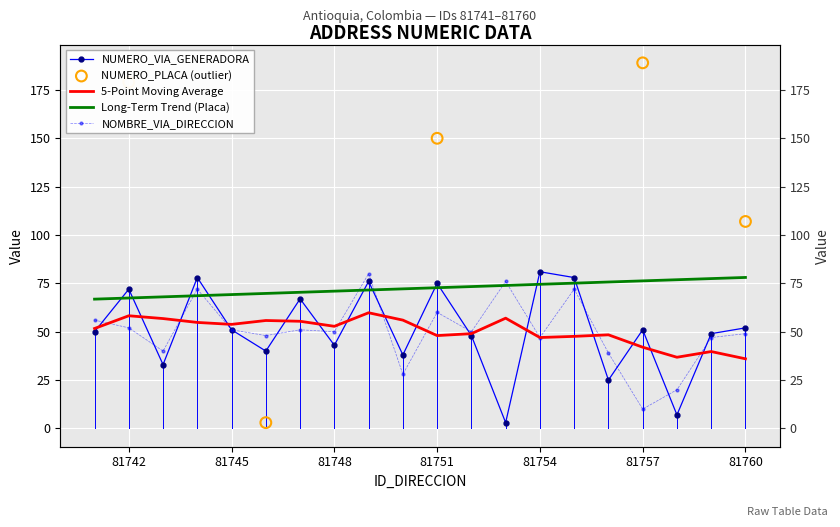

At which category is the sum across all series the highest?

81749